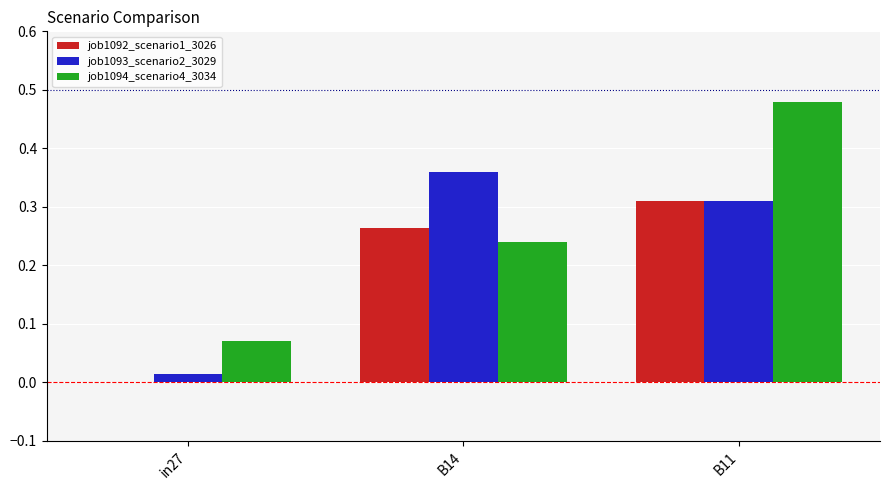

Between in27 and B11, which series saw the biggest shift?

job1094_scenario4_3034